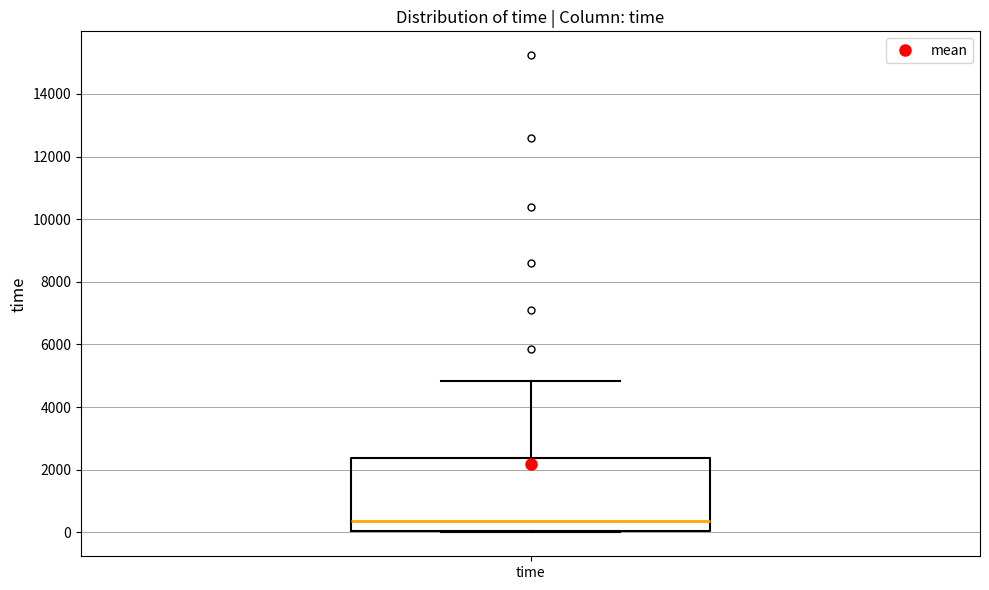

Read this box plot against the y-axis: the position of the median line, the range covered by the box, and the ends of both whiskers. The values are not printed on the chart, so give them approximately, as read against the axis.

median 400, box 0 to 2400, whiskers 0 to 4800